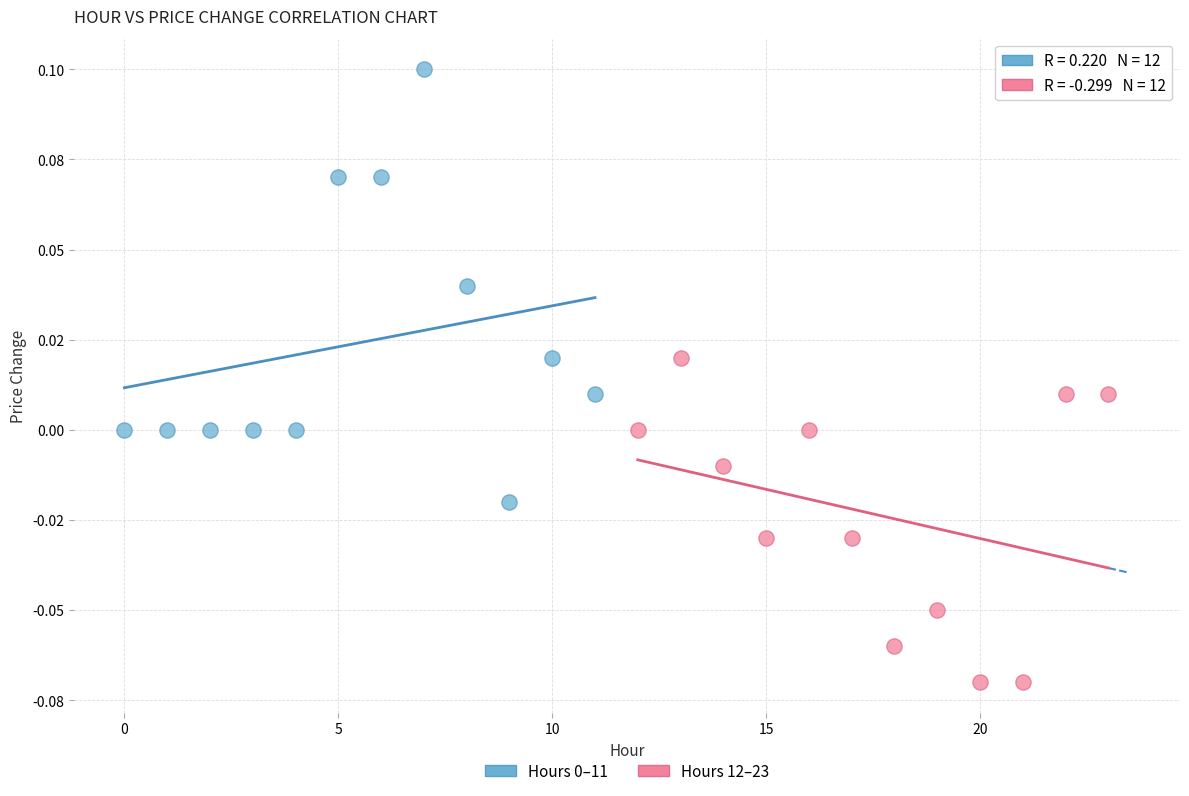

Which series contains the lowest Y value?

Hours 12–23